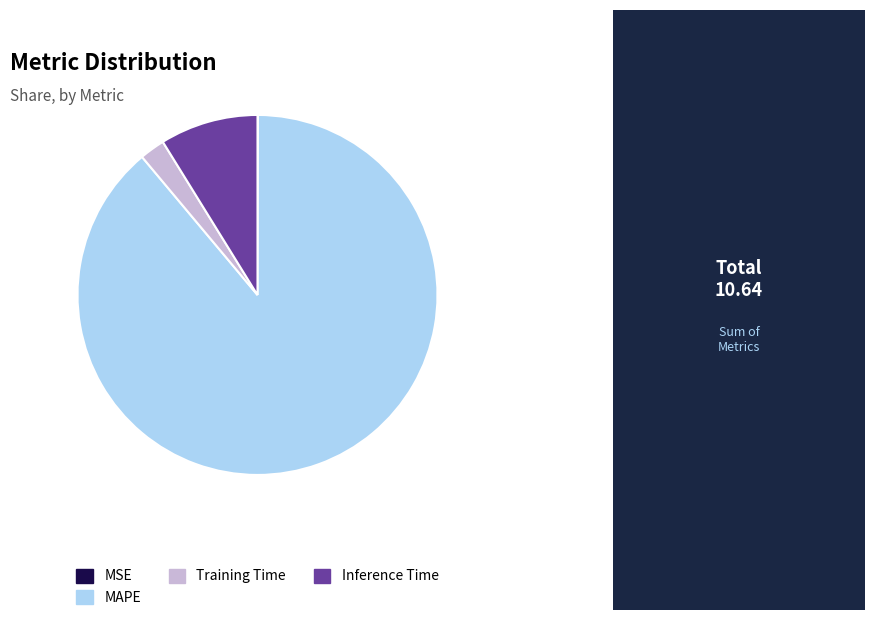

Does MAPE represent more than half of the total?

Yes